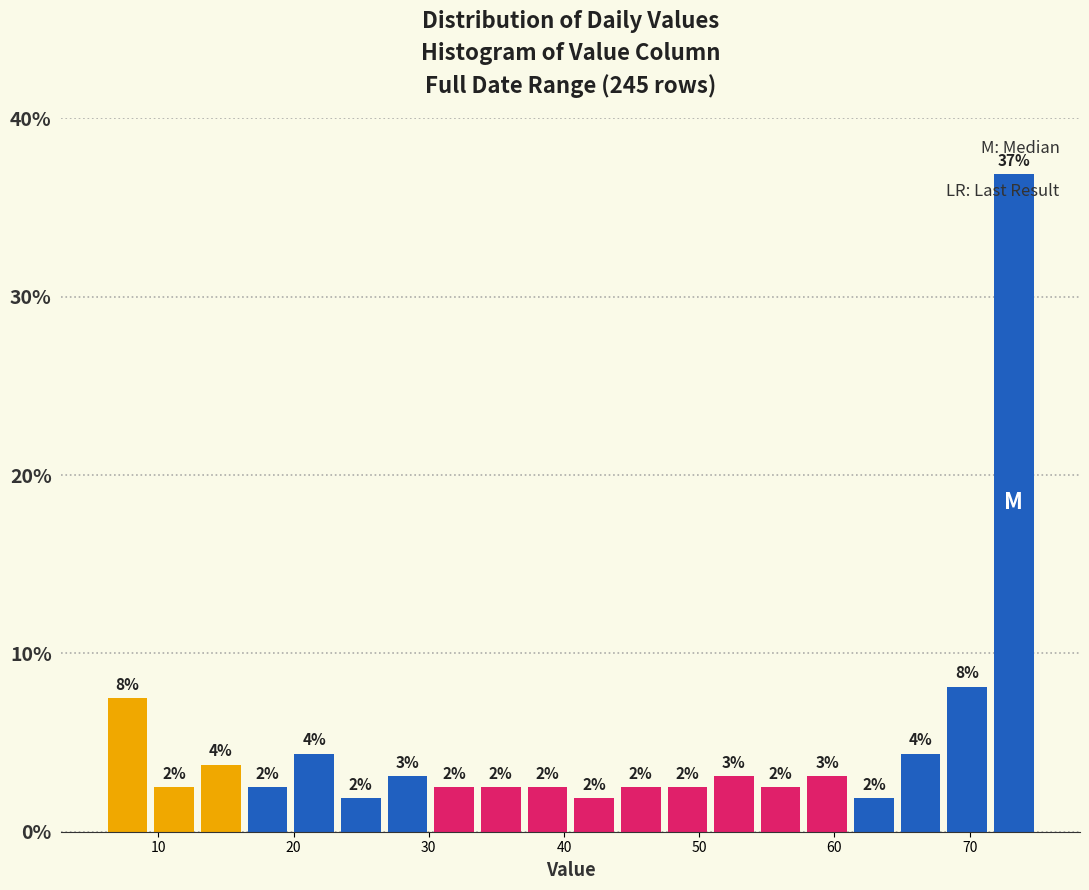

Around what value on the x-axis is the tallest bar? Give the approximate position of its centre, as read against the axis.

73